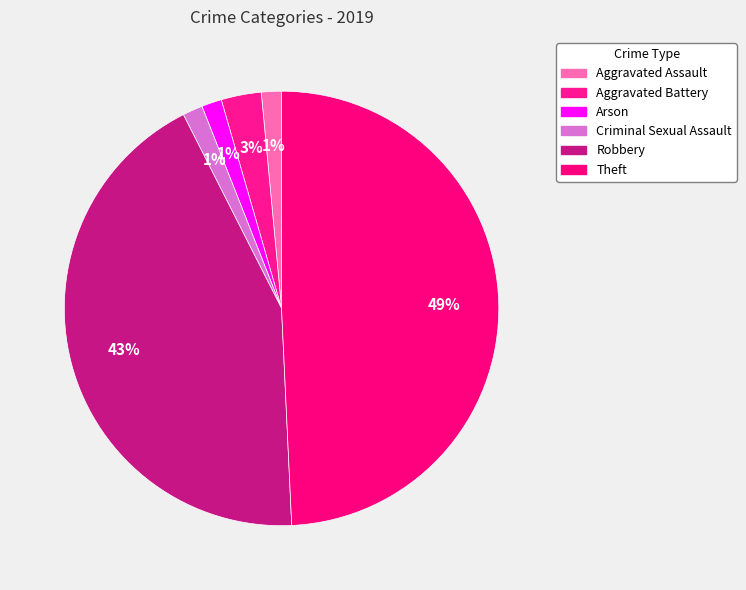

Approximately how many times larger is the value at Theft compared to Aggravated Battery?

16.5